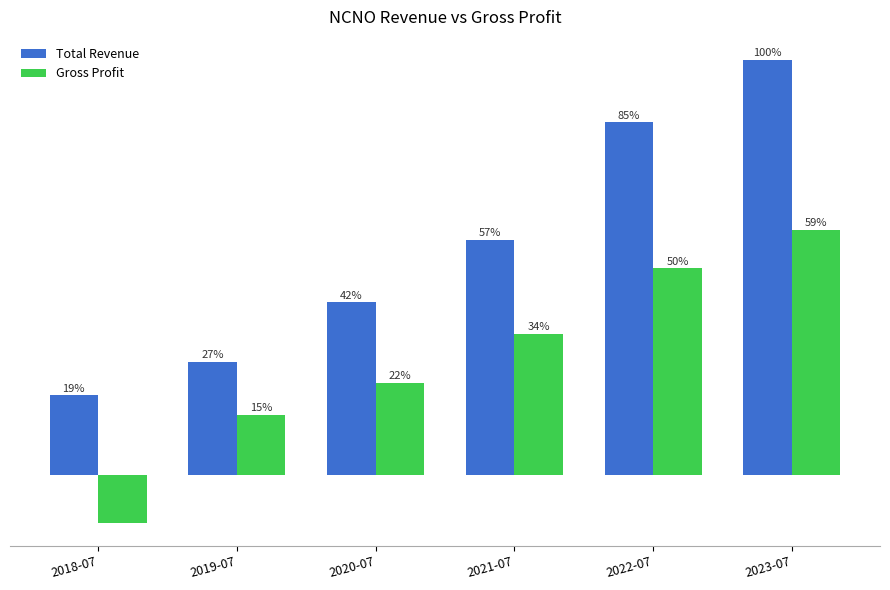

At which label is Gross Profit closest to 27950?

2020-07